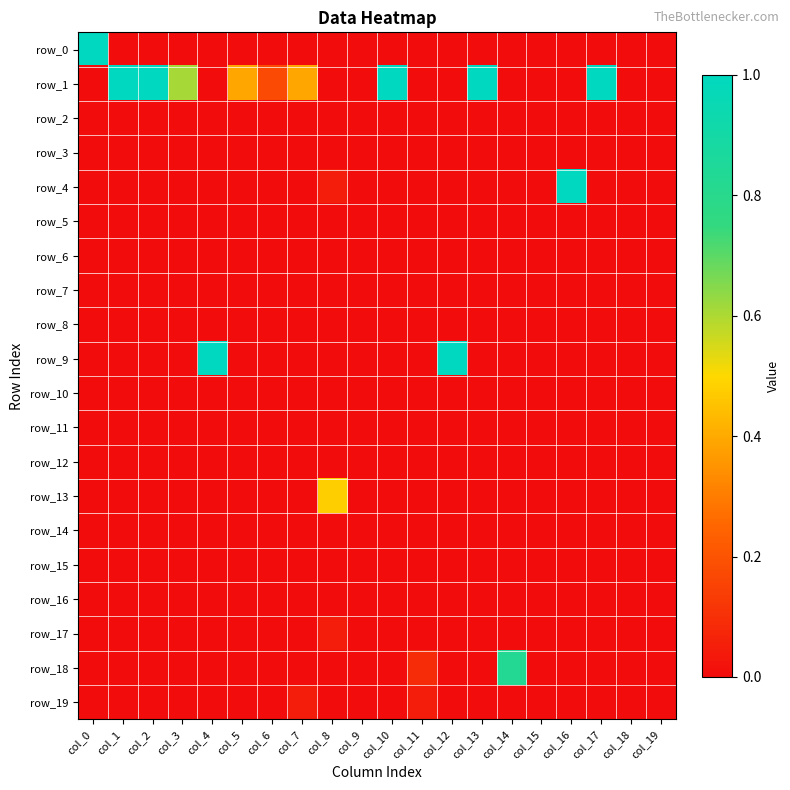

Rank the categories by row_10 value from highest to lowest.

col_0, col_1, col_2, col_3, col_4, col_5, col_6, col_7, col_8, col_9, col_10, col_11, col_12, col_13, col_14, col_15, col_16, col_17, col_18, col_19